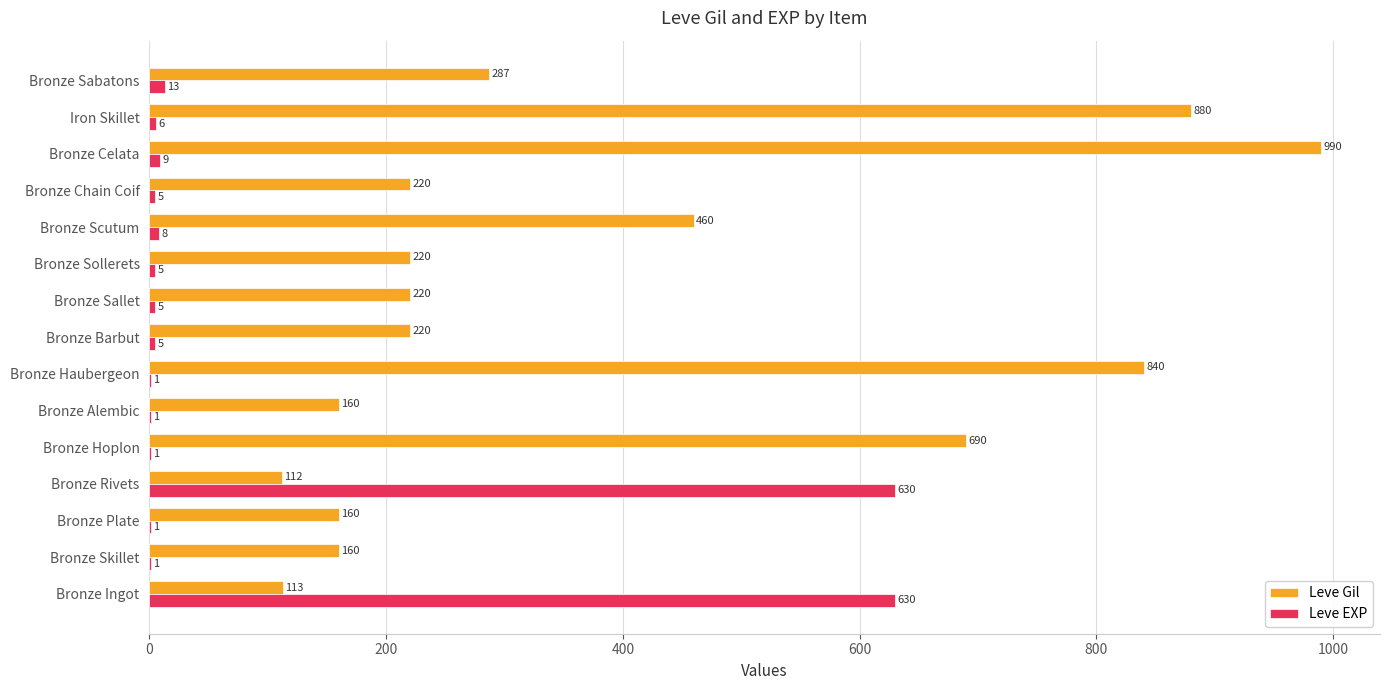

Which series has the largest total across all categories?

Leve Gil